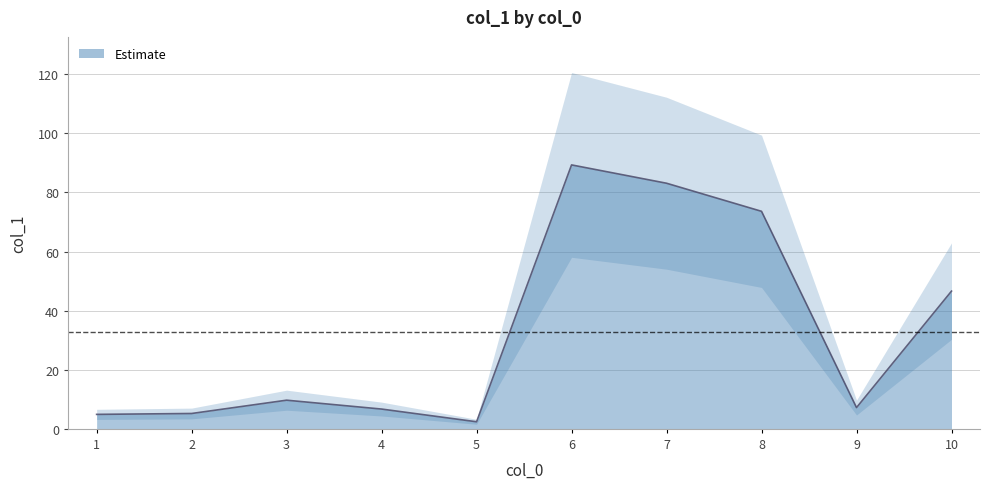

Does the chart have visible grid lines?

Yes